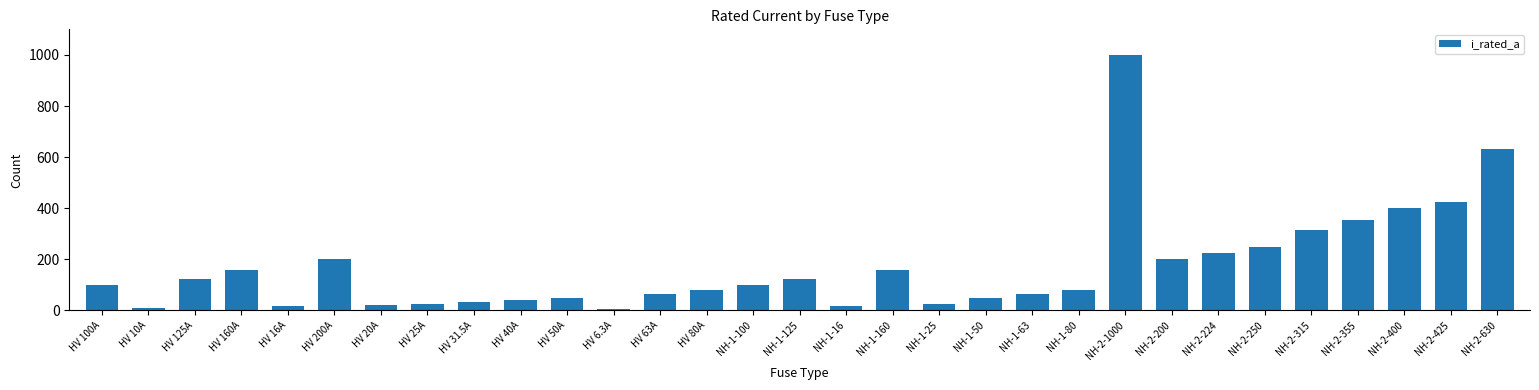

Are the bars horizontal?

No